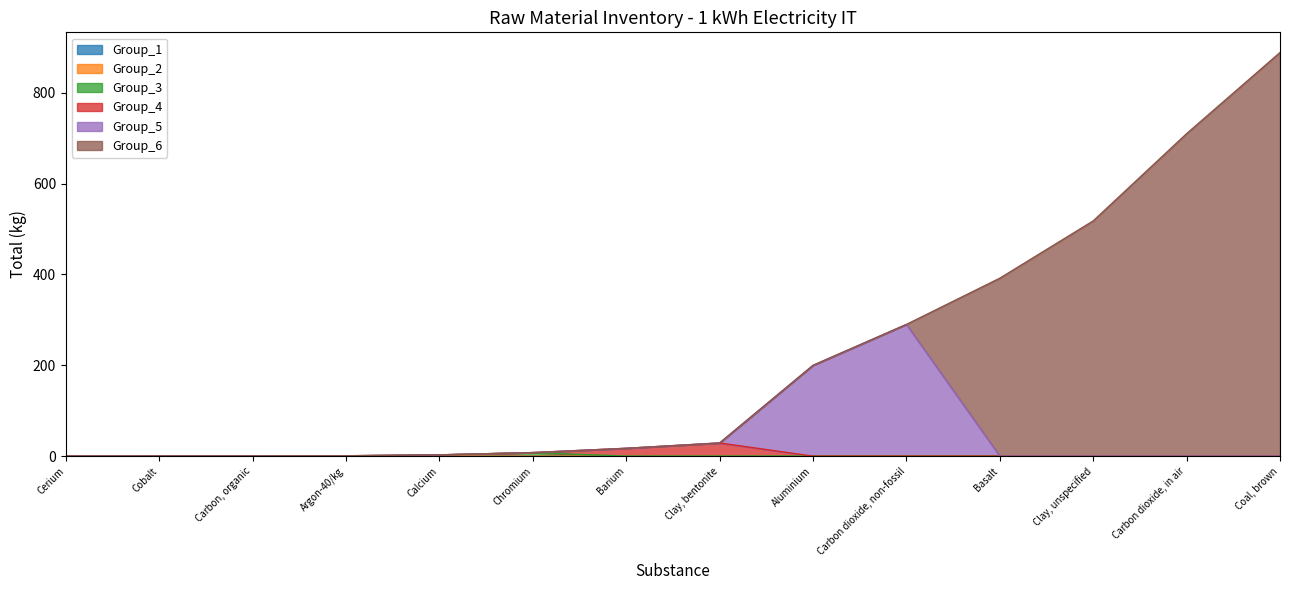

At which category is the sum across all series the highest?

Coal, brown